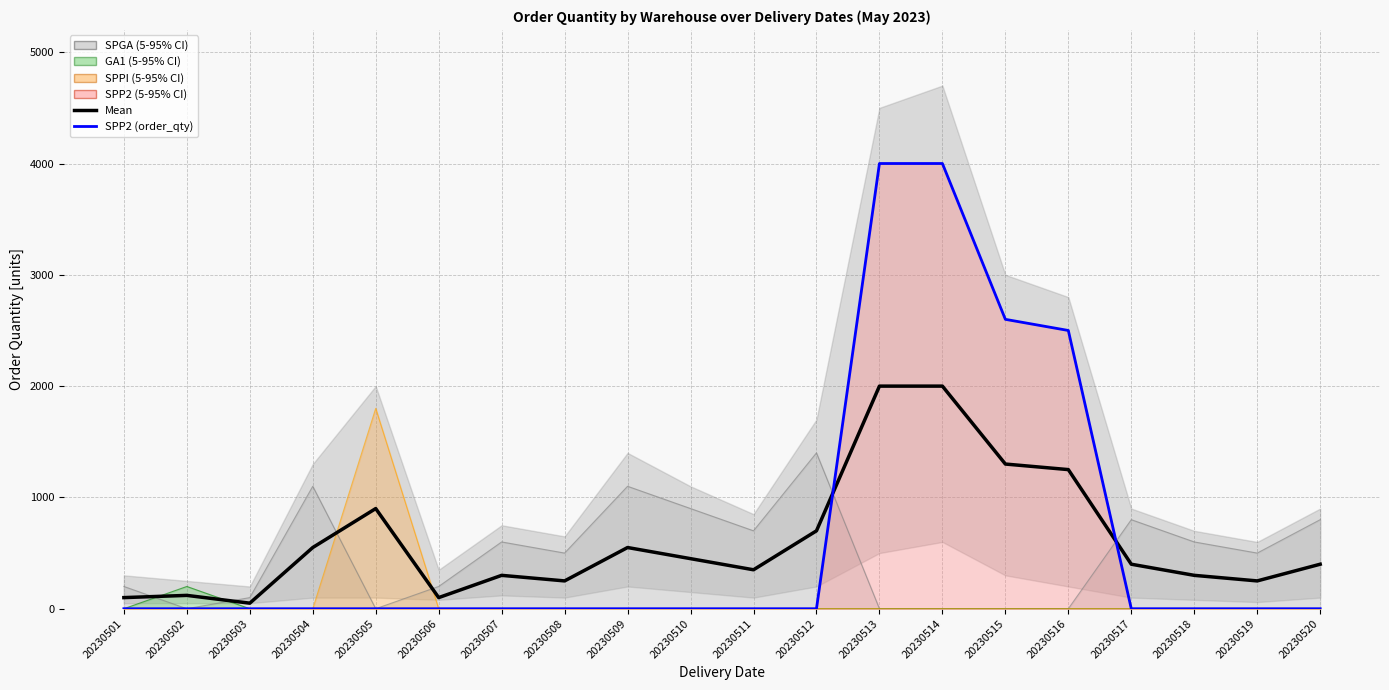

How many data points does each series have?

20